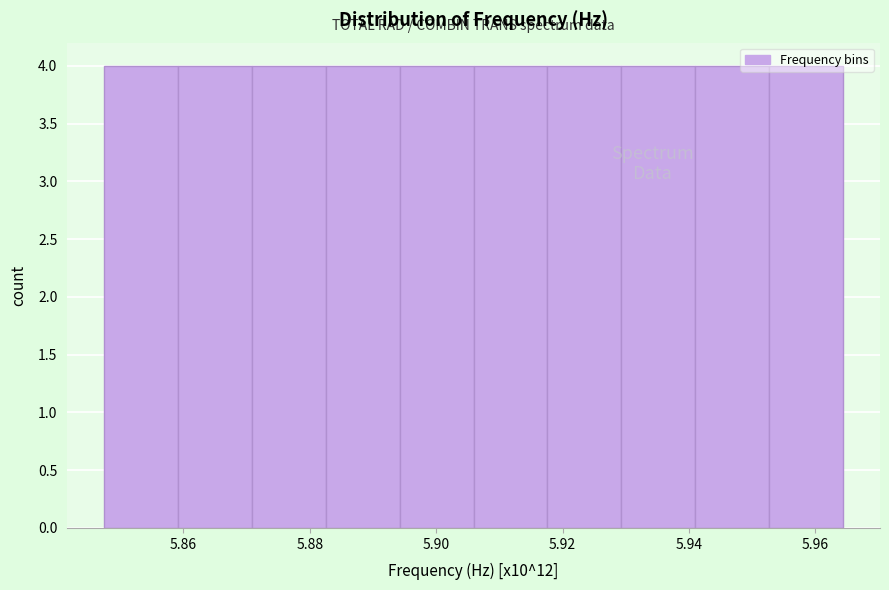

Reading left to right, list every bar in this chart as the range it spans on the x-axis followed by its height. Neither the bar edges nor the heights are printed on the chart, so give them approximately, as read against the axes.

5.848 to 5.860: 4
5.860 to 5.870: 4
5.870 to 5.882: 4
5.882 to 5.894: 4
5.894 to 5.906: 4
5.906 to 5.918: 4
5.918 to 5.930: 4
5.930 to 5.940: 4
5.940 to 5.952: 4
5.952 to 5.964: 4